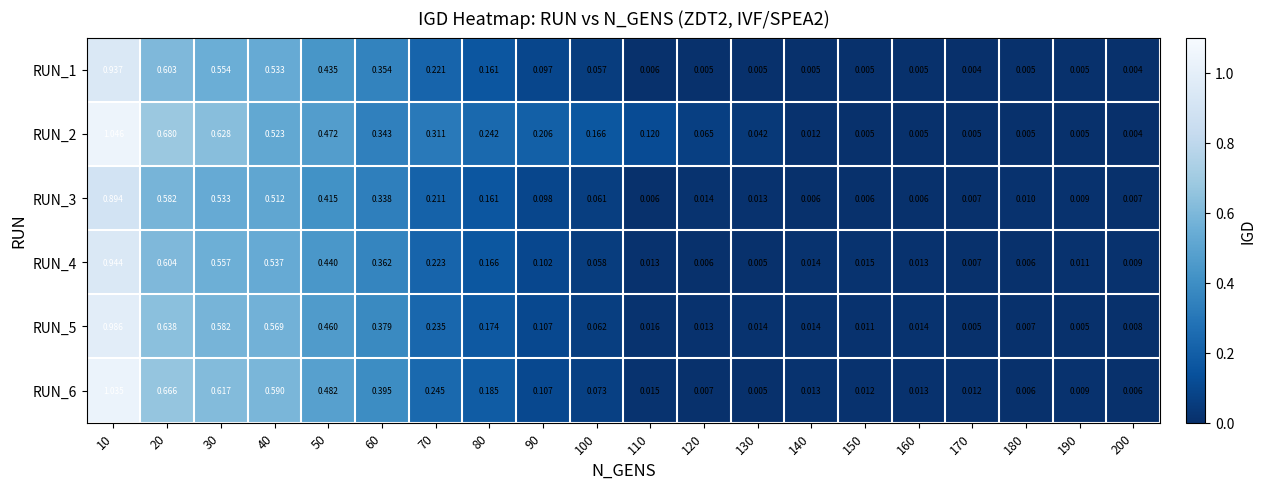

Is the value of RUN_3 at 10 greater than the value of RUN_2 at 100?

Yes